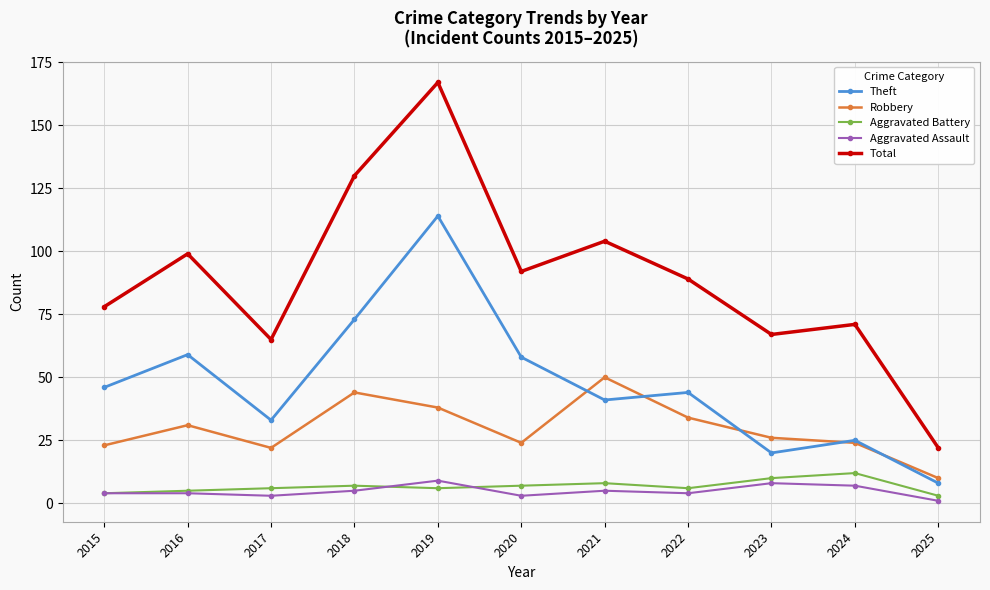

What is the sum of the Total values at 2020 and 2021?

196